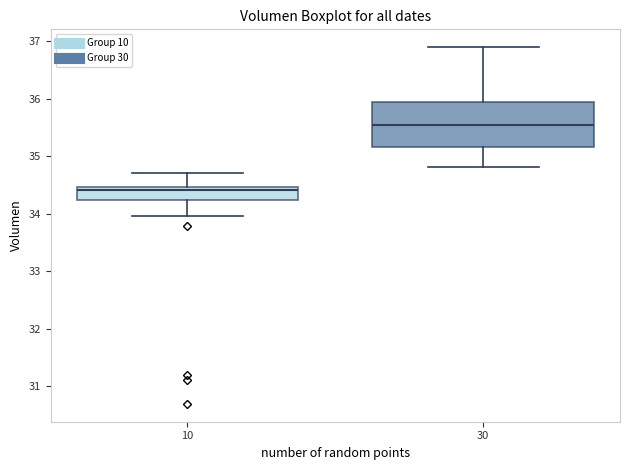

Reading left to right, read every box against the y-axis: the position of its median line, the range the box covers, and the ends of its whiskers. The values are not printed on the chart, so give them approximately, as read against the axis.

10: median 34.4, box 34.2 to 34.5, whiskers 34.0 to 34.7
30: median 35.5, box 35.2 to 35.9, whiskers 34.8 to 36.9